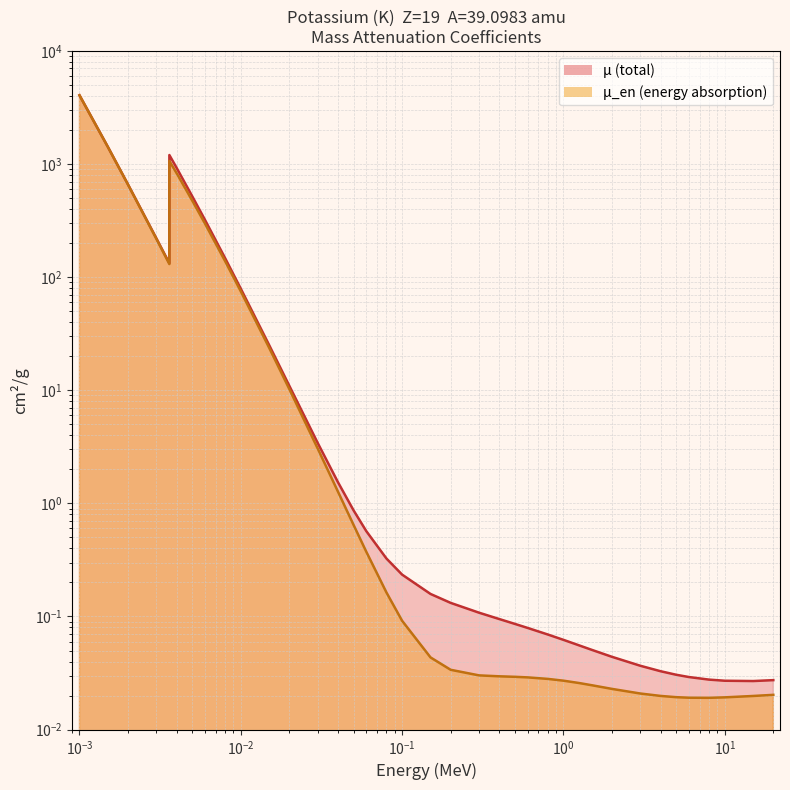

How many lines are shown in the chart?

2